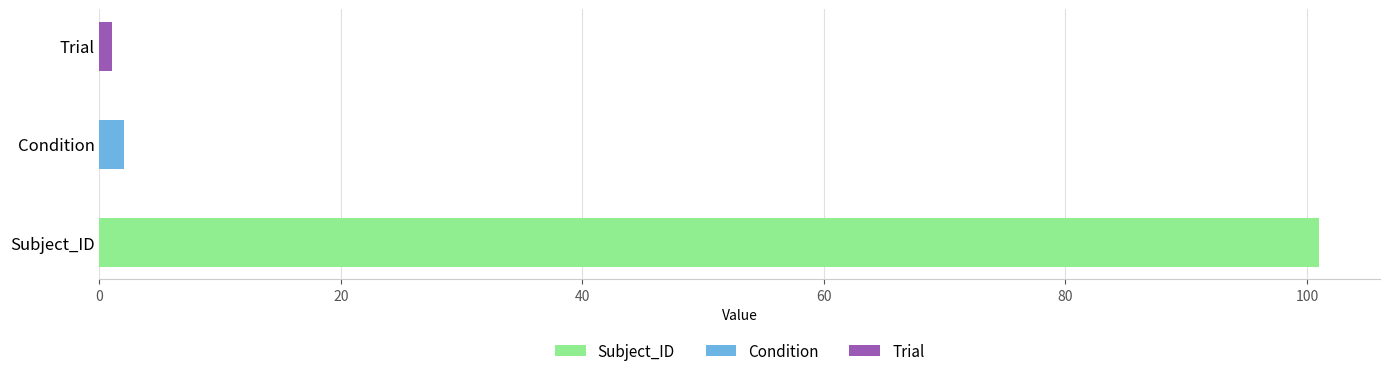

What is the difference between the maximum and minimum values?

100